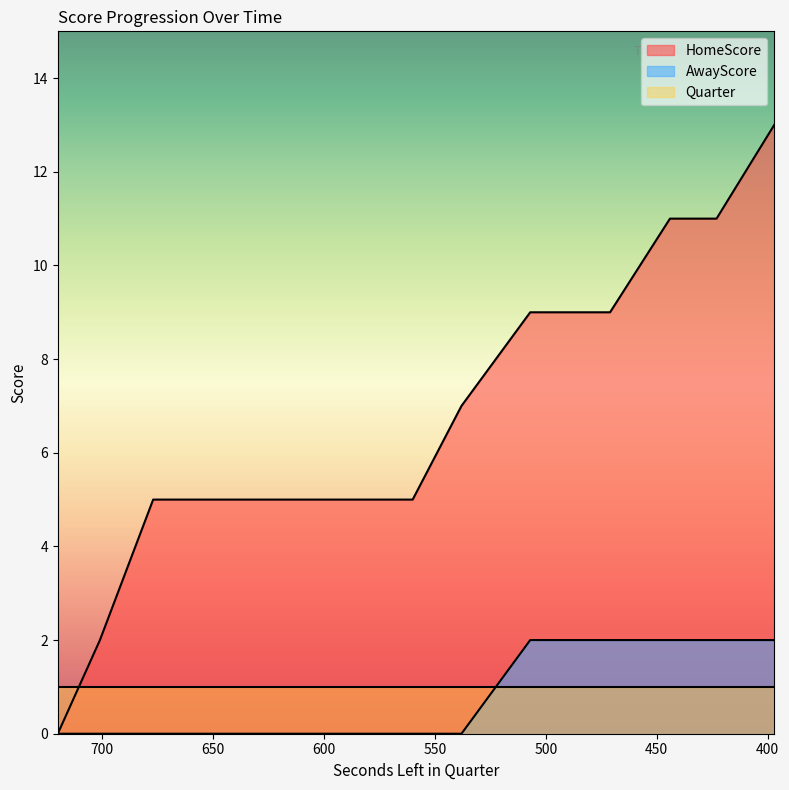

The AwayScore series shows -1 at 623. True or false?

False